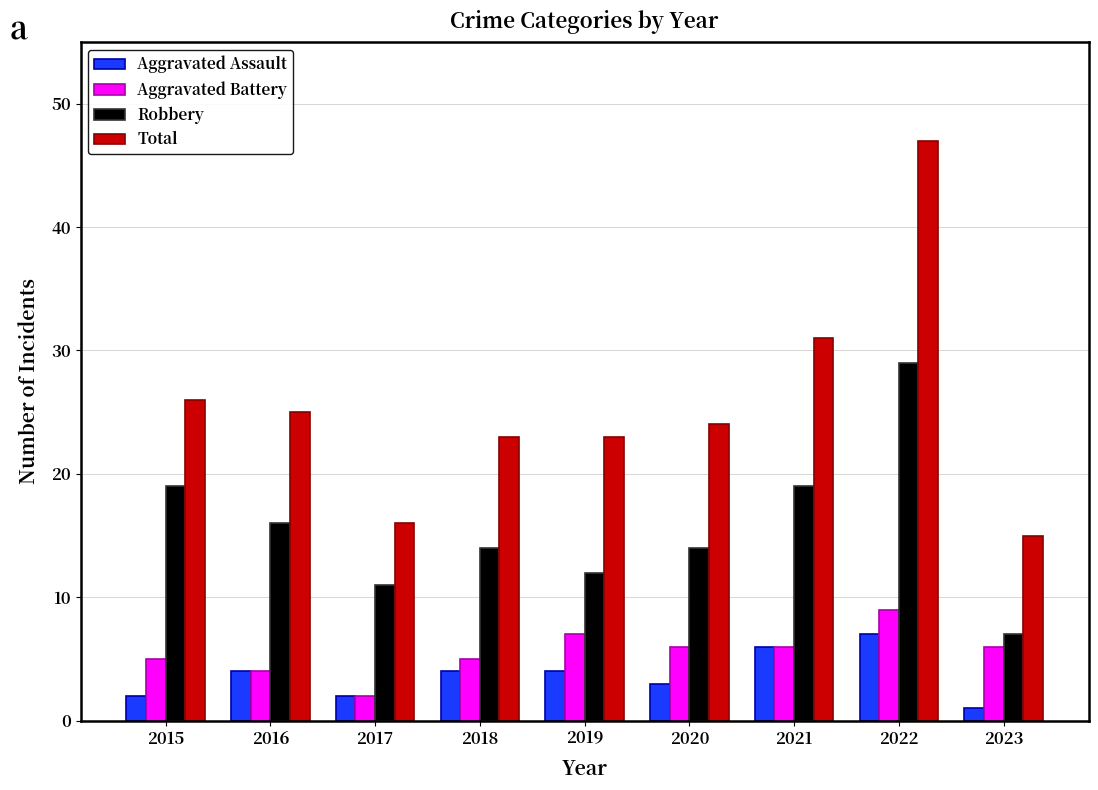

What is the average value of the Total series?

26